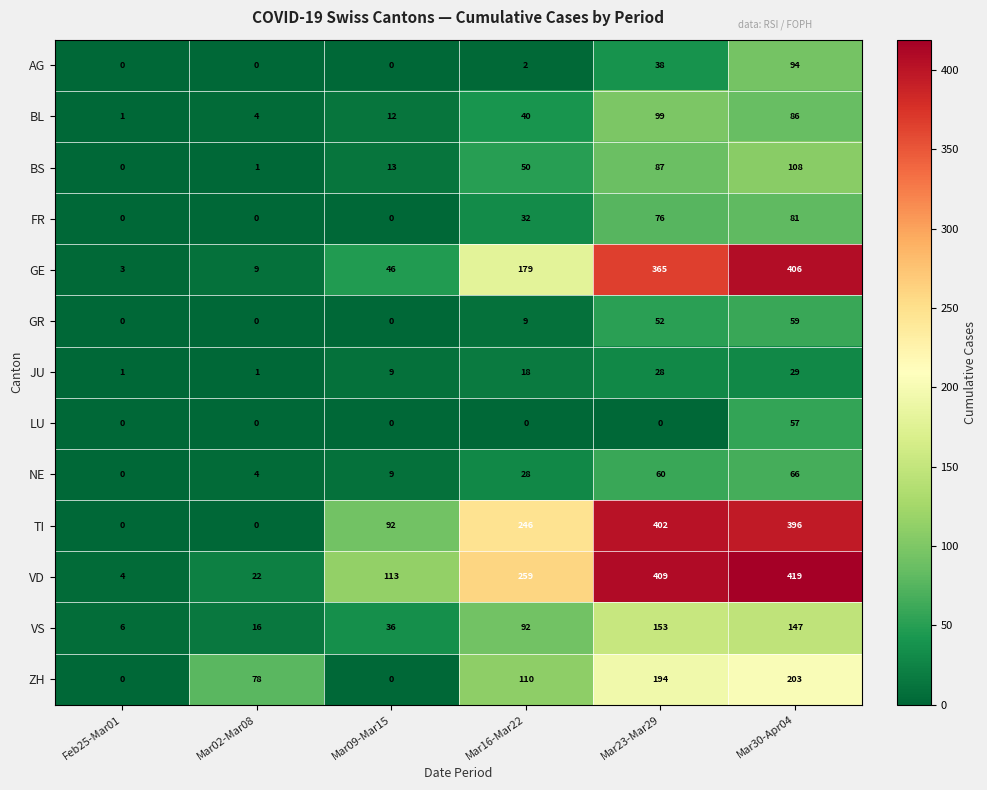

Which series changed the most between Feb25-Mar01 and Mar16-Mar22?

VD